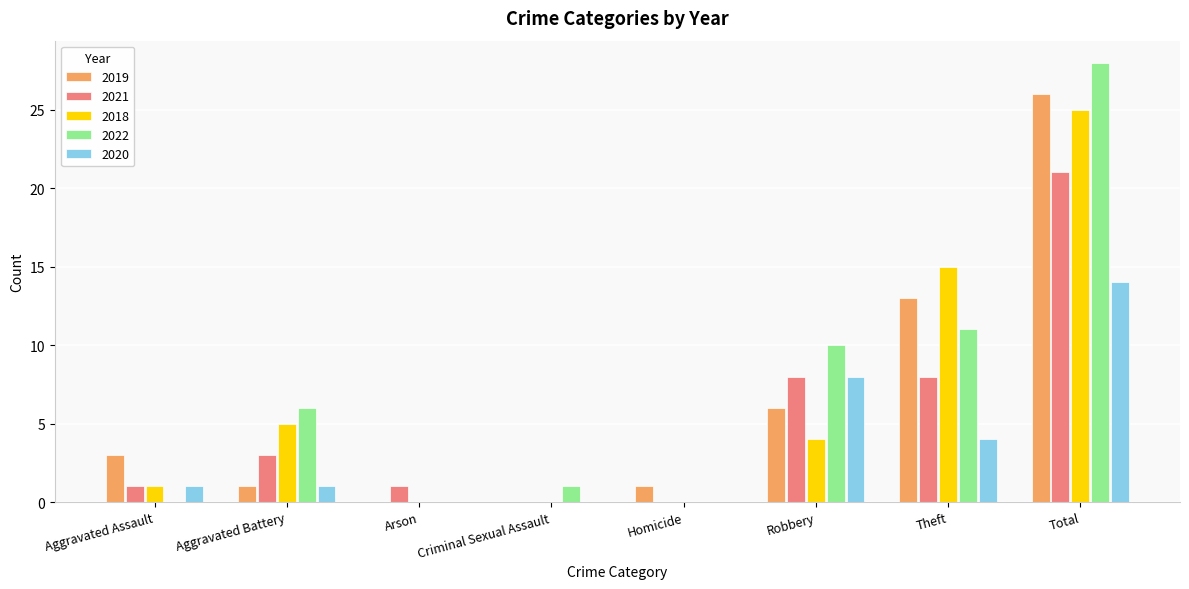

What value does the 2021 series have at Theft?

8